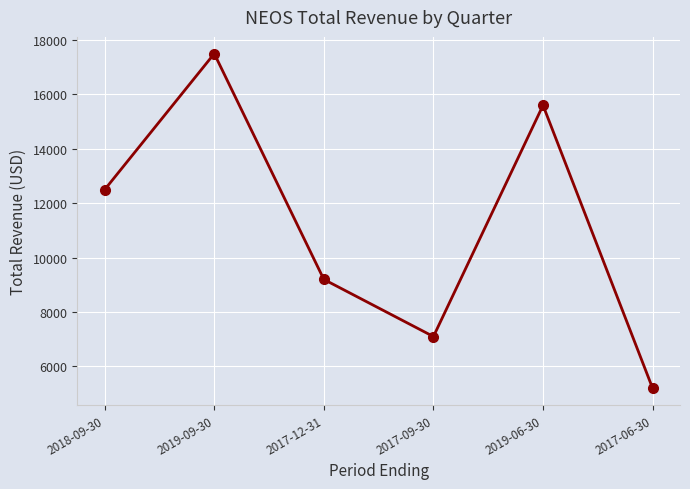

What position from the left is 2019-06-30?

5